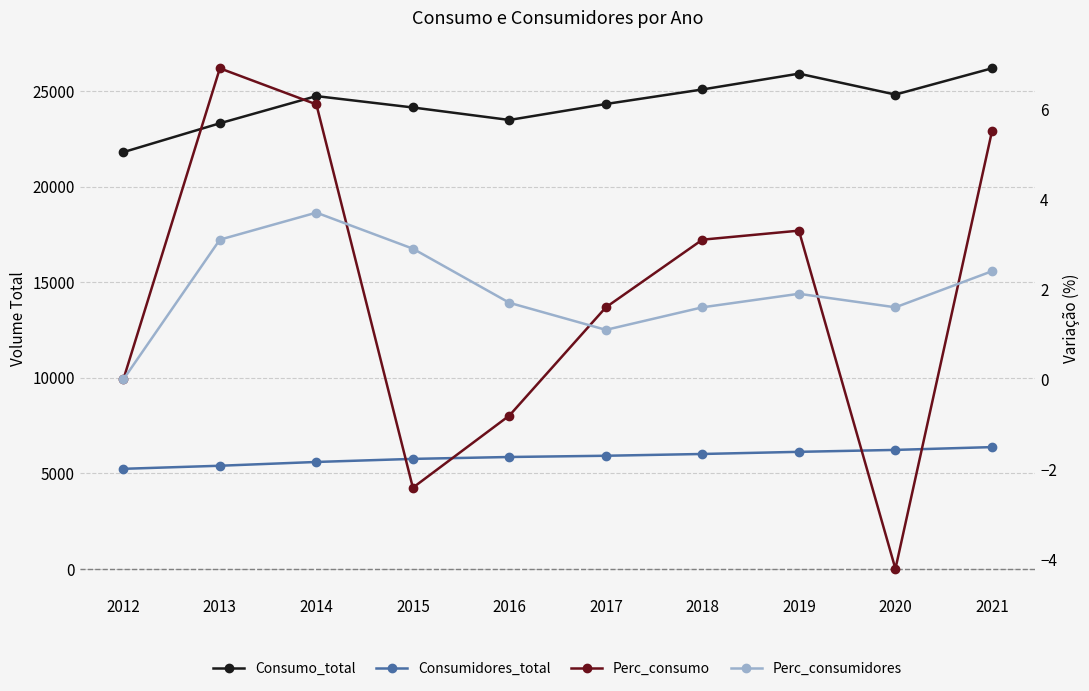

List the series in order of their peak value, lowest first.

Perc_consumidores, Perc_consumo, Consumidores_total, Consumo_total